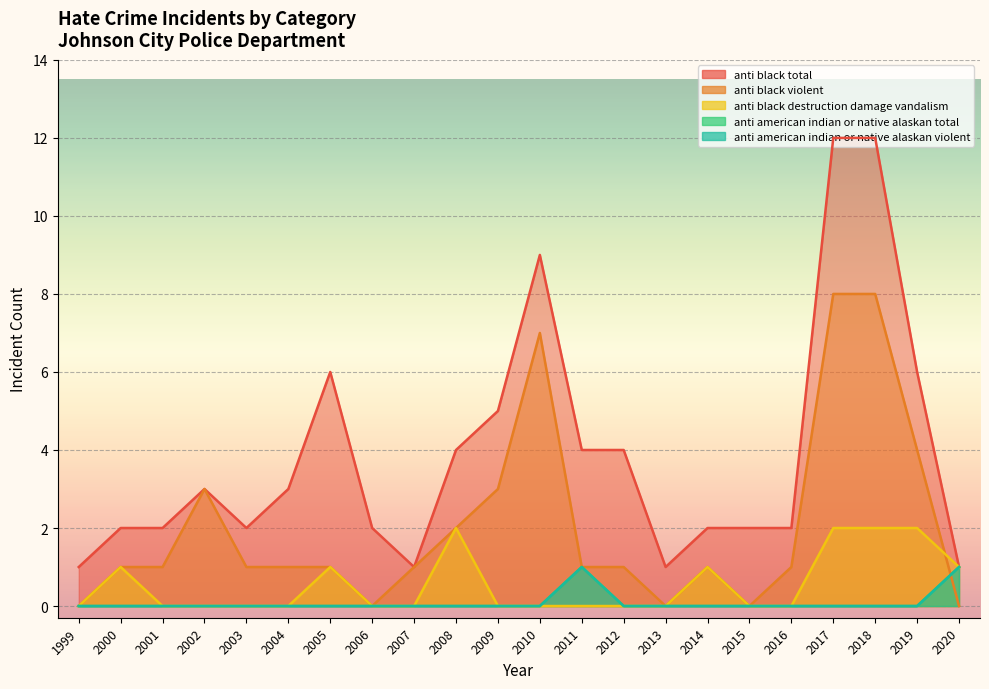

Which series has the largest total across all categories?

anti_black_total